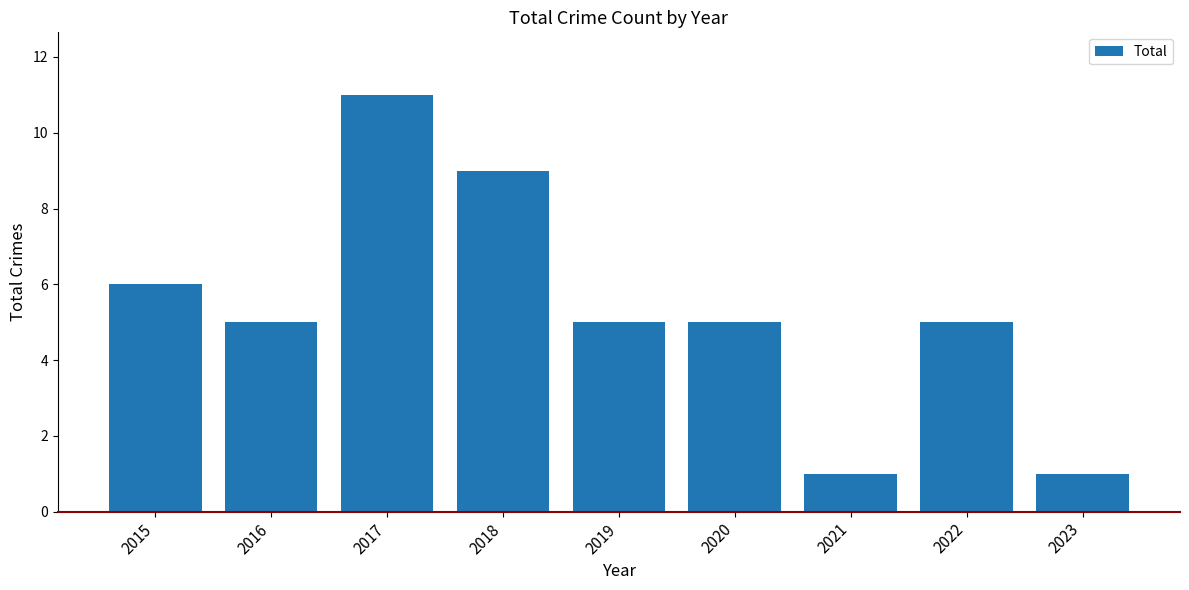

Which category has the highest value across all series?

2017